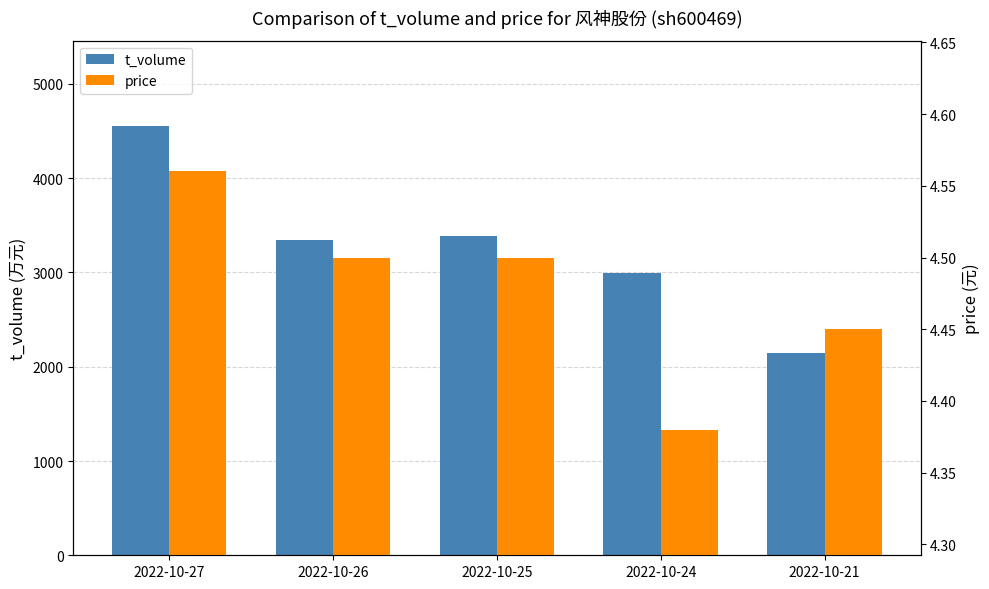

What is the maximum value shown in the chart?

4549.0